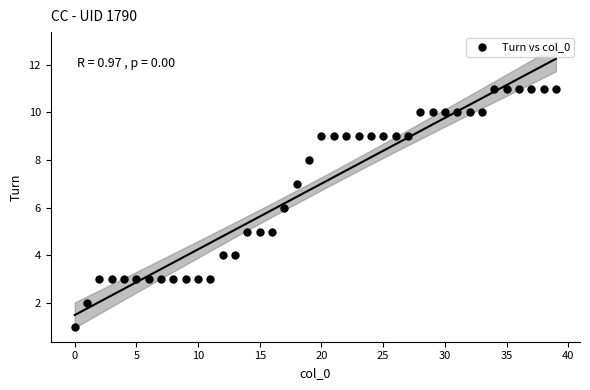

What is the range of Y values (max minus min)?

10